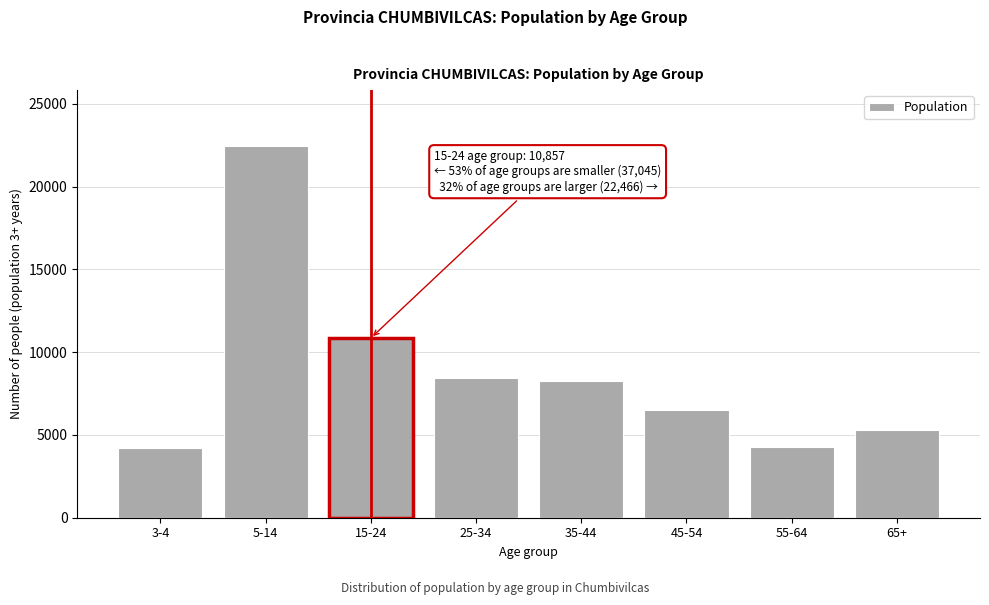

The value at 65+ is 5315. True or false?

True